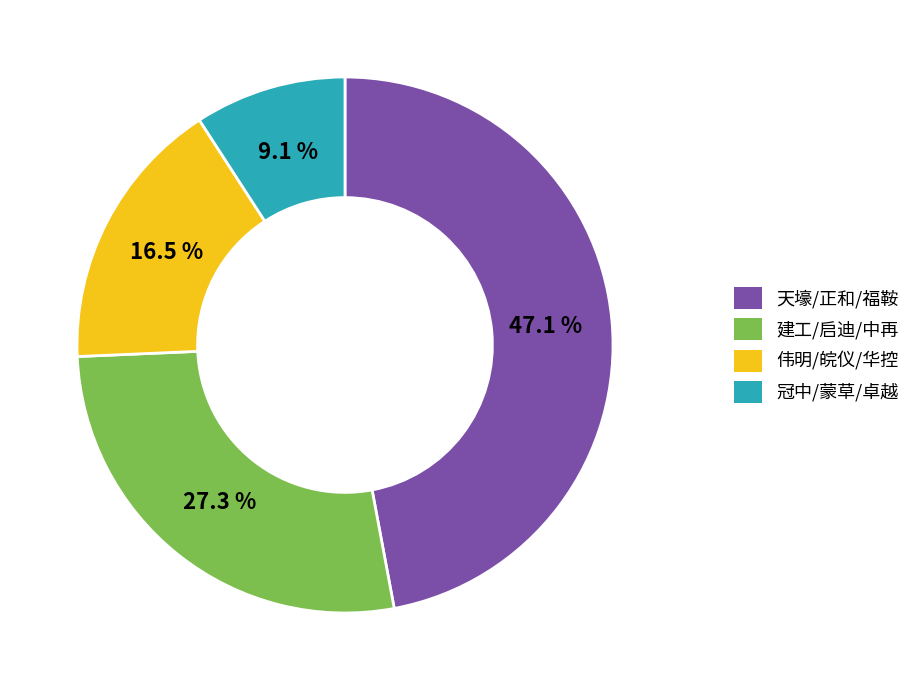

How many slices are in this pie chart?

4